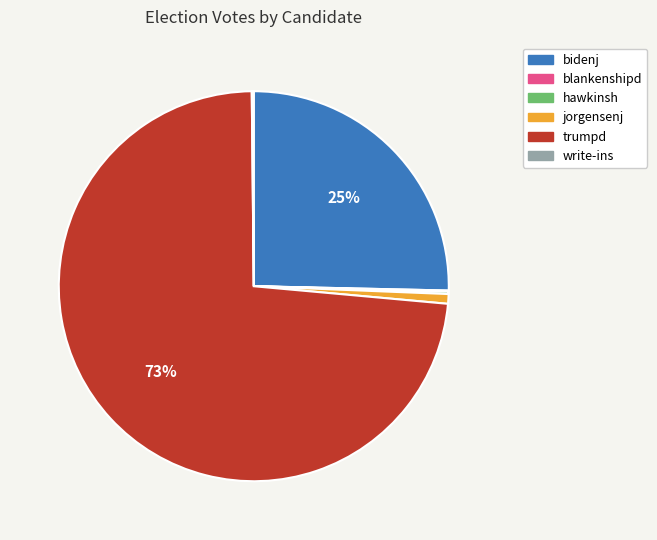

Which category has the biggest portion of the pie?

trumpd